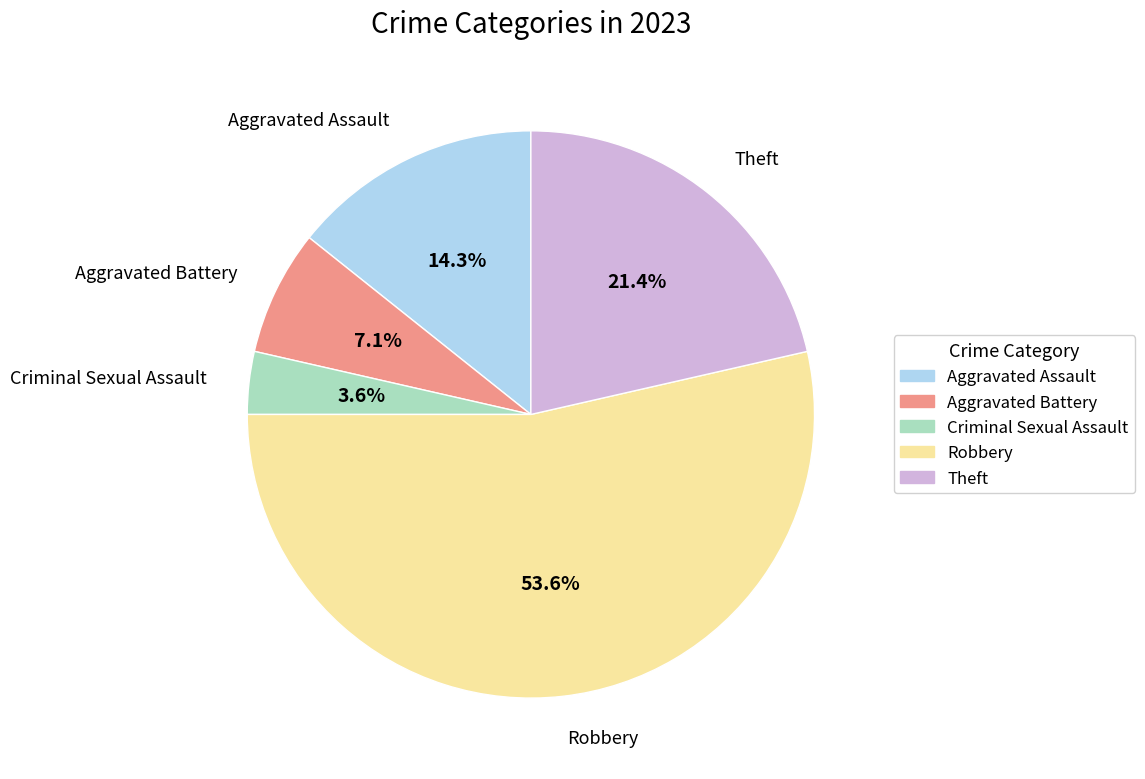

Is the sum of Aggravated Assault and Theft greater than half?

No